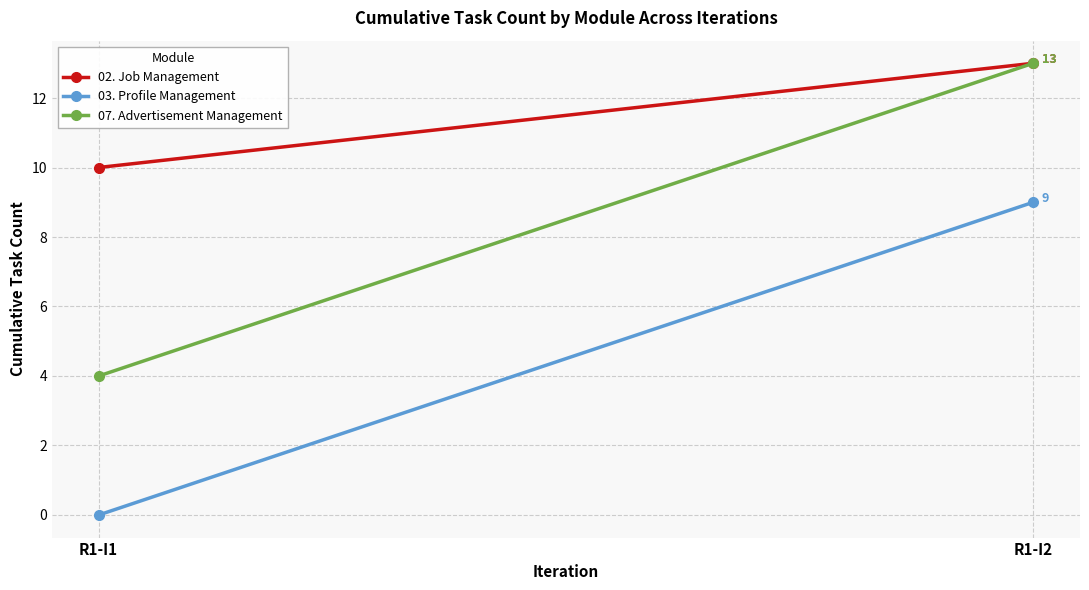

What is the sum of the 03. Profile Management values at R1-I1 and R1-I2?

9